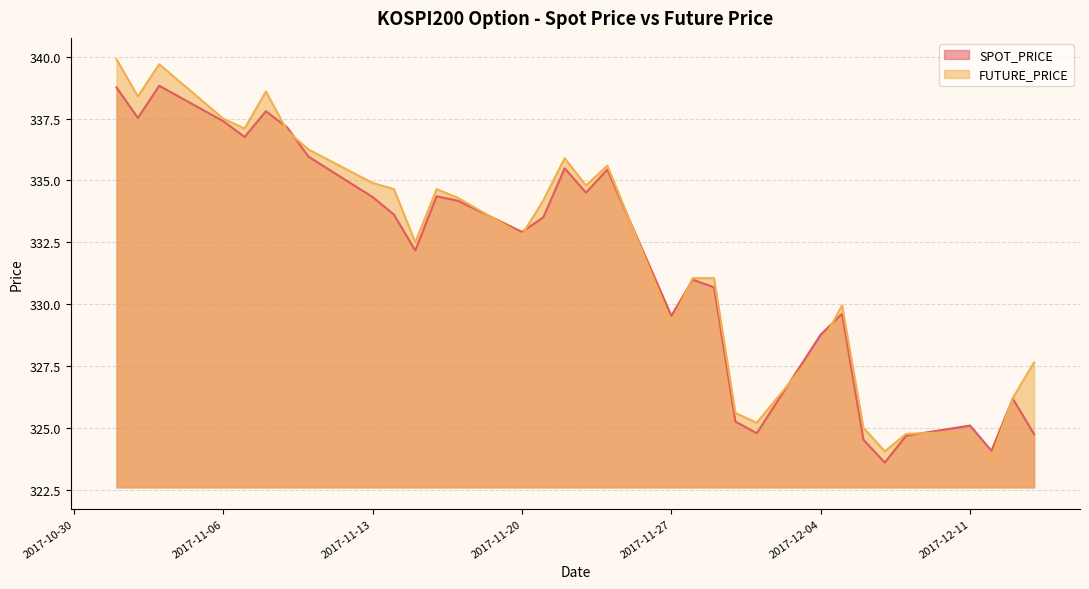

What is the sum of all SPOT_PRICE values?

10613.2